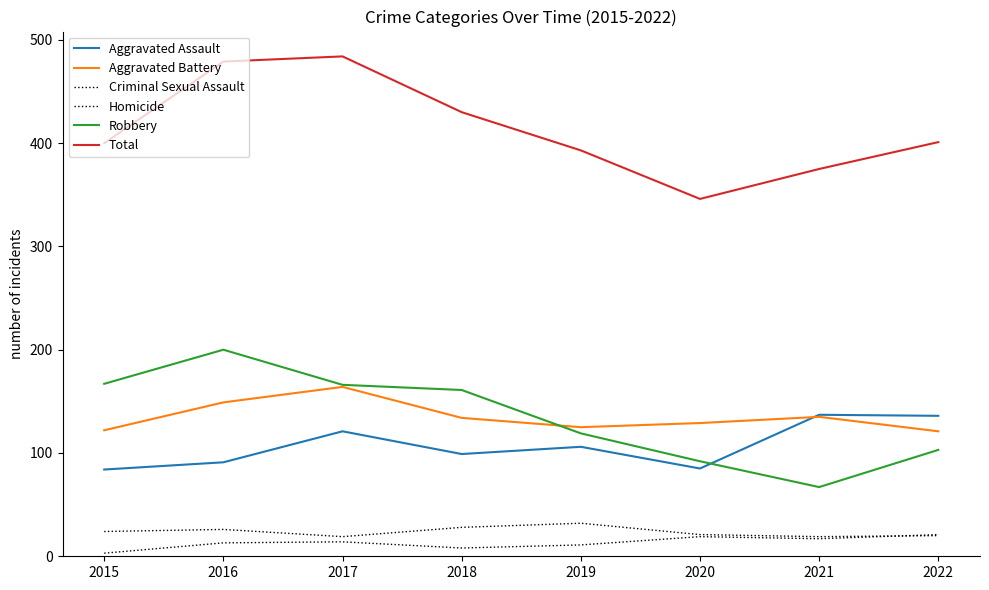

At which label is Robbery closest to 133?

2019